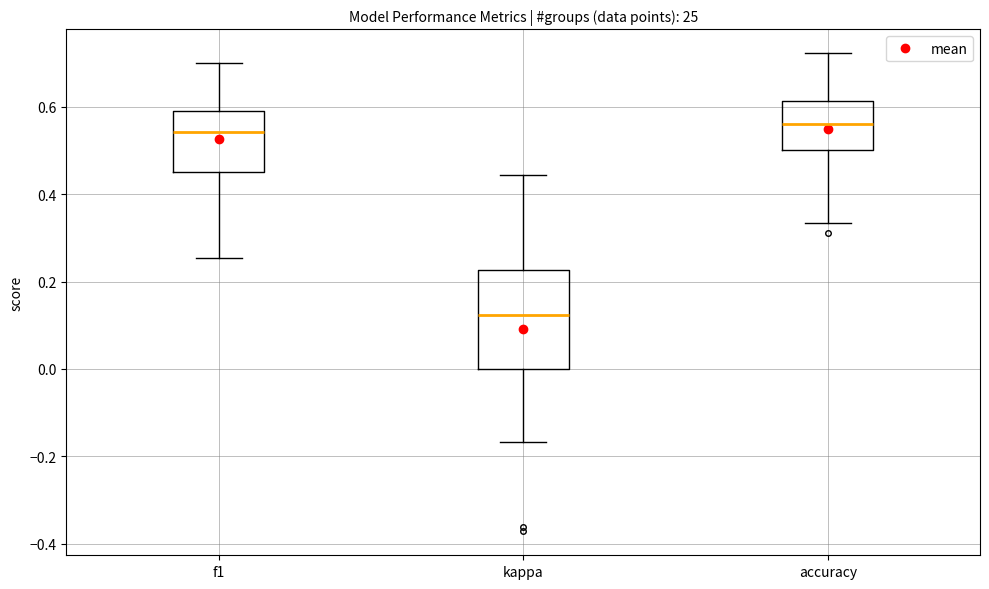

Which box is the tallest, from its lower edge to its upper edge?

kappa